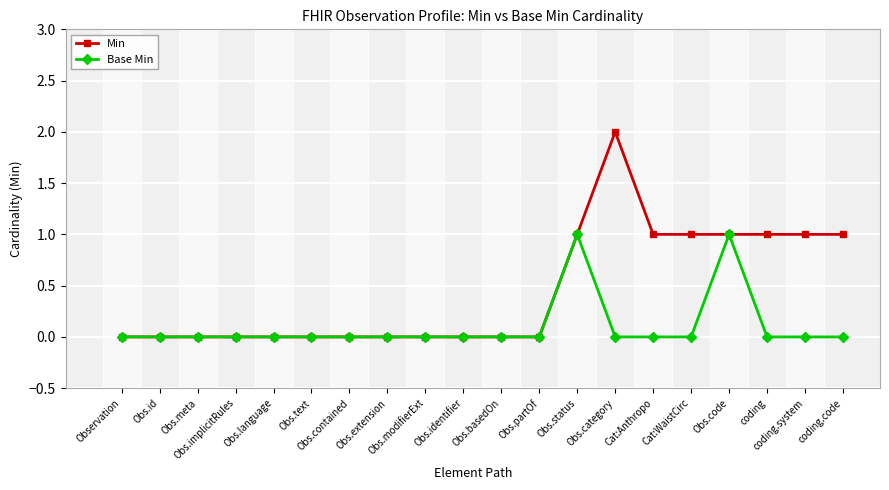

Rank the series by their maximum value, from lowest to highest.

Base Min, Min